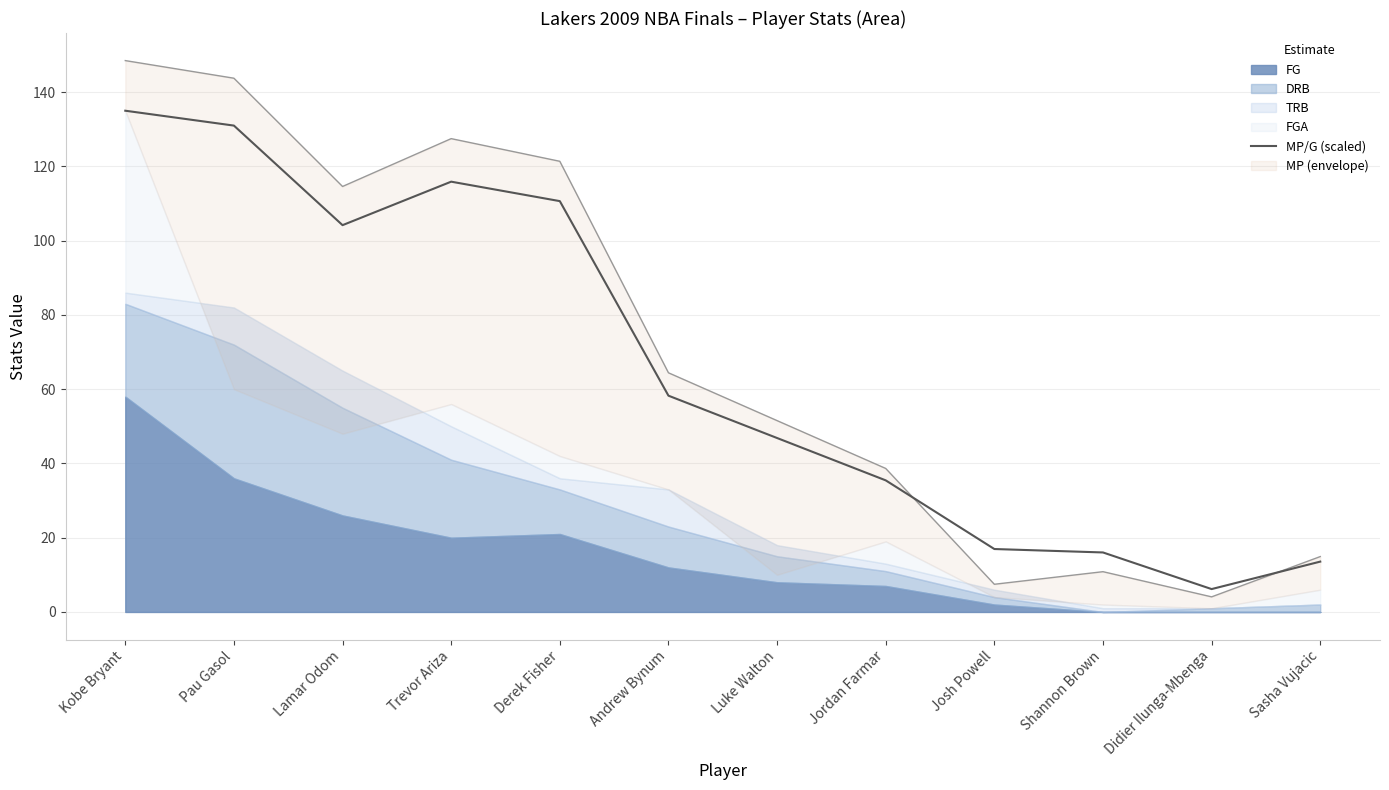

Reading right to left, what are all the values shown in this chart?

Sasha Vujacic=13.6	Didier Ilunga-Mbenga=6.2	Shannon Brown=16.0	Josh Powell=17.0	Jordan Farmar=35.4	Luke Walton=46.8	Andrew Bynum=58.3	Derek Fisher=110.7	Trevor Ariza=115.9	Lamar Odom=104.2	Pau Gasol=131.0	Kobe Bryant=135.0